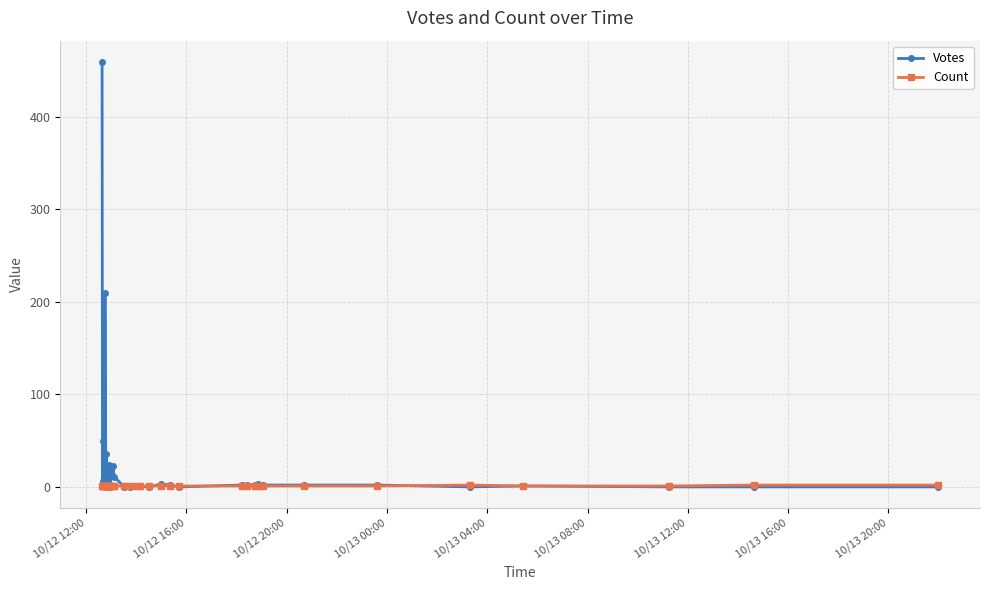

Reading left to right, transcribe all the data shown in this chart.

Votes: 459	6	50	3	13	209	1	35	10	5	10	1	24	21	0	12	23	11	0	0	1	1	0	3	2	0	2	2	2	3	2	2	2	0	1	0	0	0
Count: 1	1	1	1	1	1	1	1	1	1	1	1	1	1	1	1	1	1	1	1	1	1	1	1	1	1	1	1	1	1	1	1	1	2	1	1	2	2